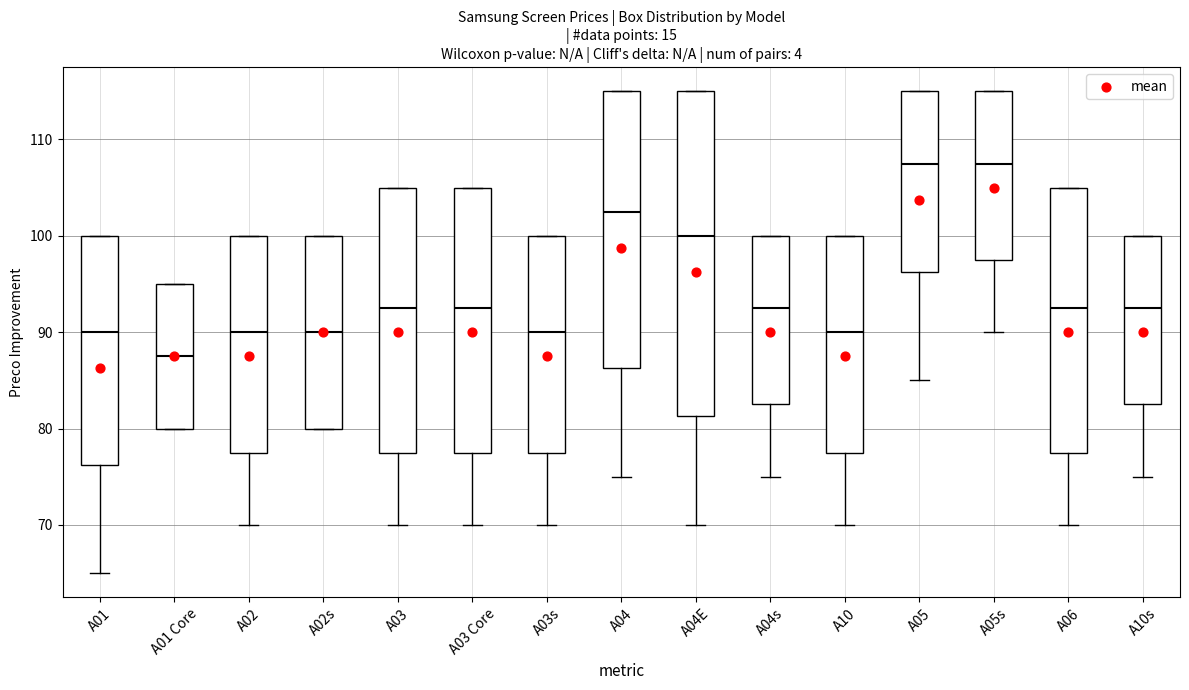

Where is the lower edge of the box for A05 on the y-axis? The values are not printed on the chart, so give them approximately, as read against the axis.

96